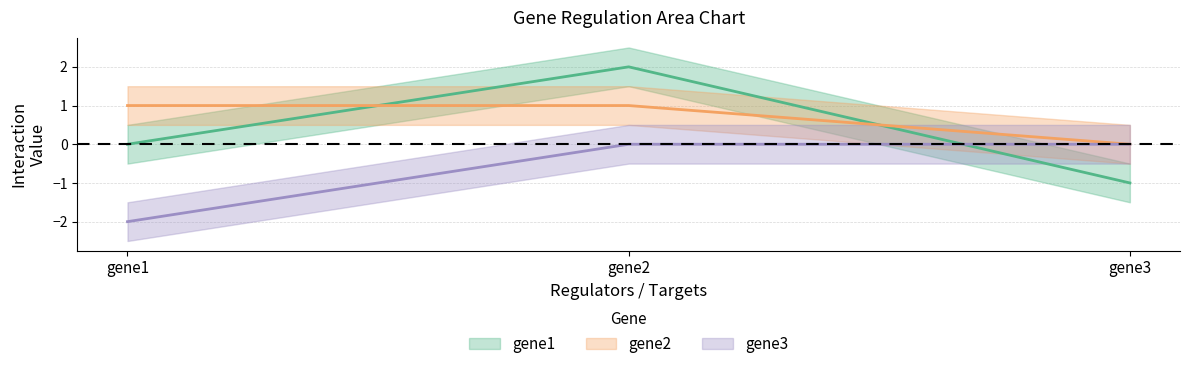

How many lines are shown in the chart?

3